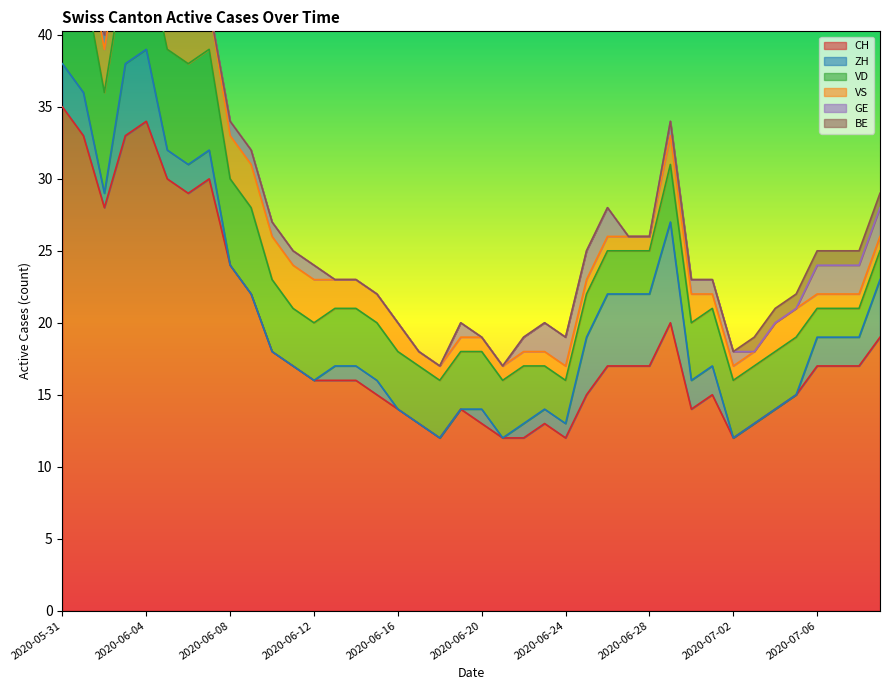

Count the number of categories in the chart.

40